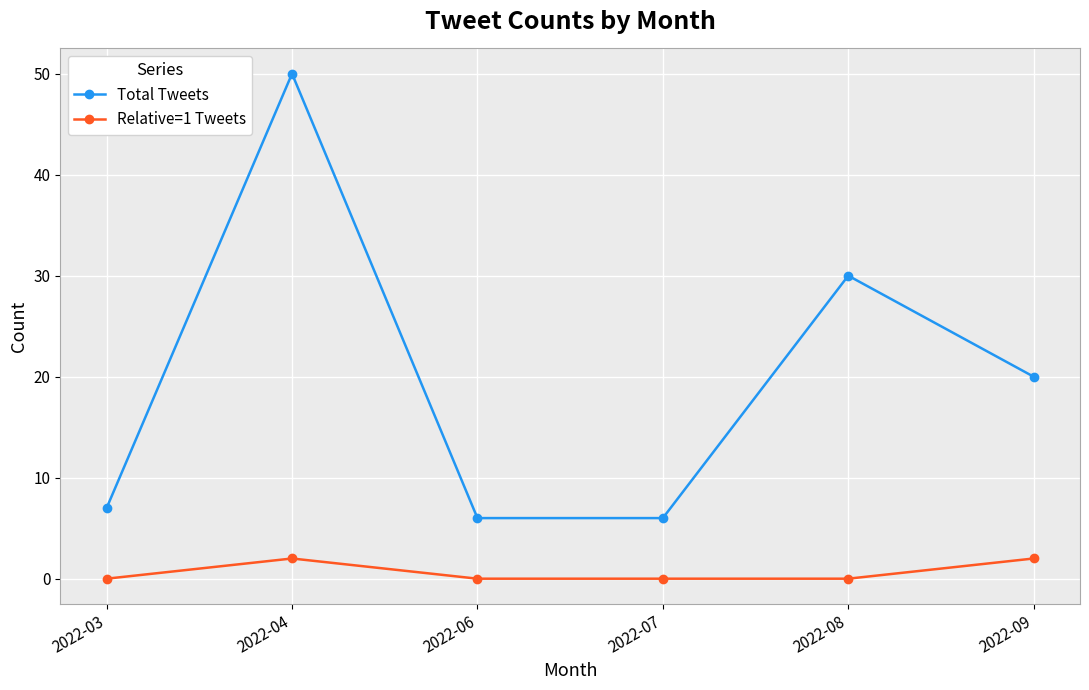

Which series has the widest spread of values?

Total Tweets